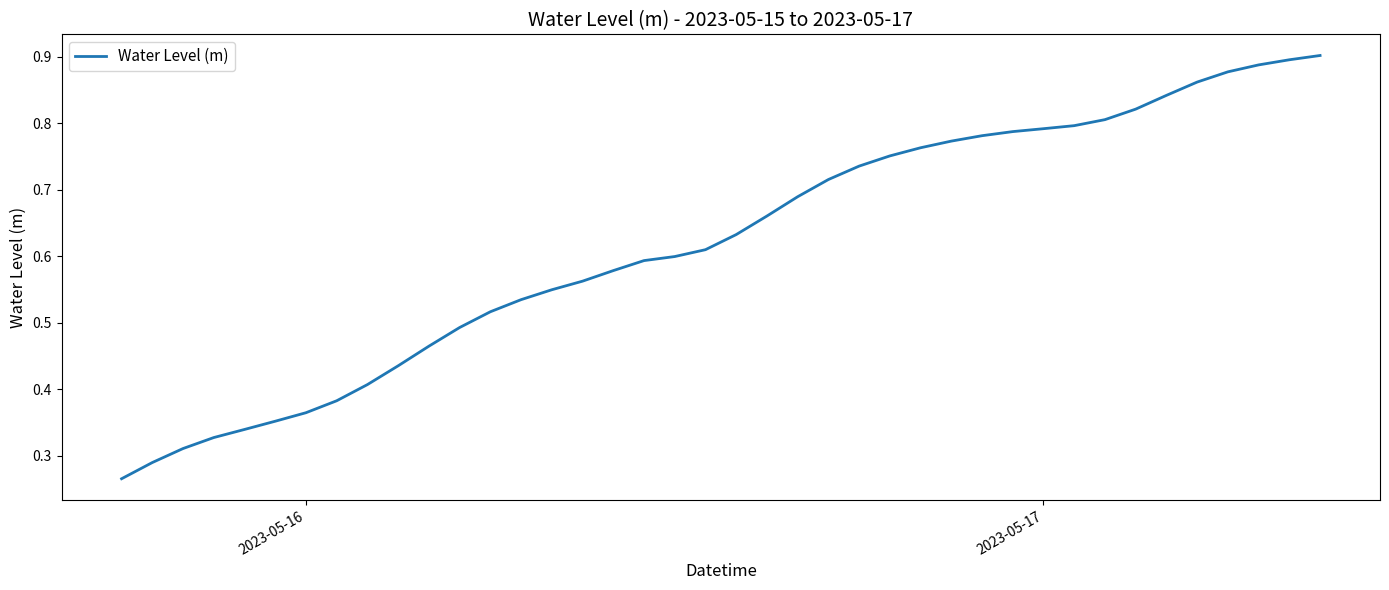

Does the chart have visible grid lines?

No